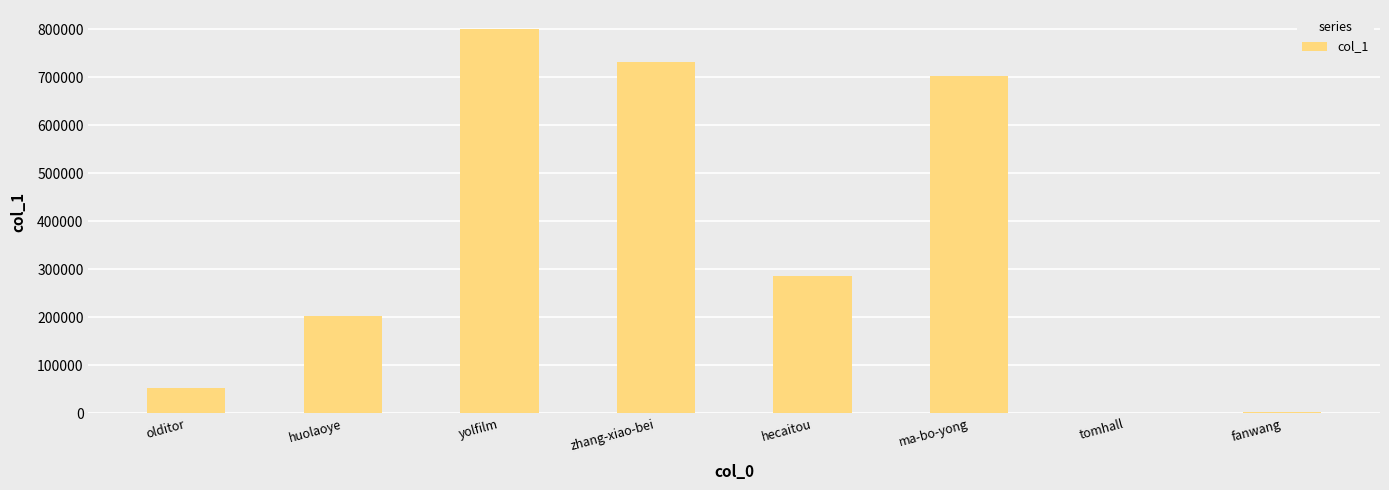

Between ma-bo-yong and zhang-xiao-bei, which is larger?

zhang-xiao-bei